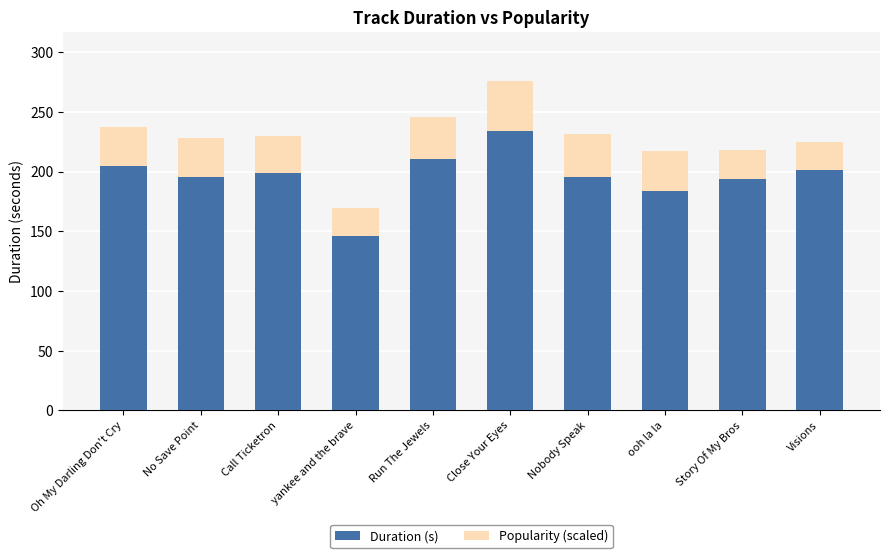

True or false: Duration (s) has a value of 252.6 at ooh la la.

False